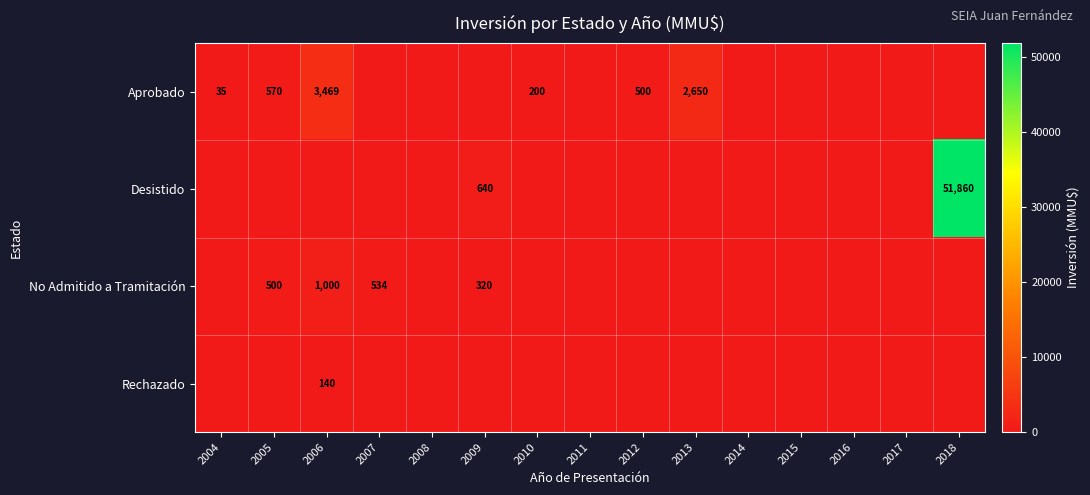

True or false: Aprobado has a value of 500 at 2012.

True